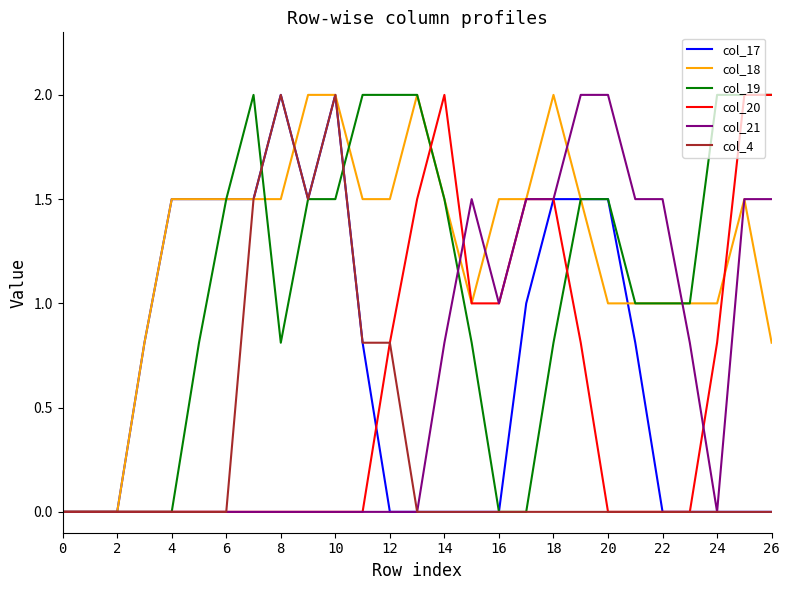

What are all the series names shown in the legend?

col_17, col_18, col_19, col_20, col_21, col_4